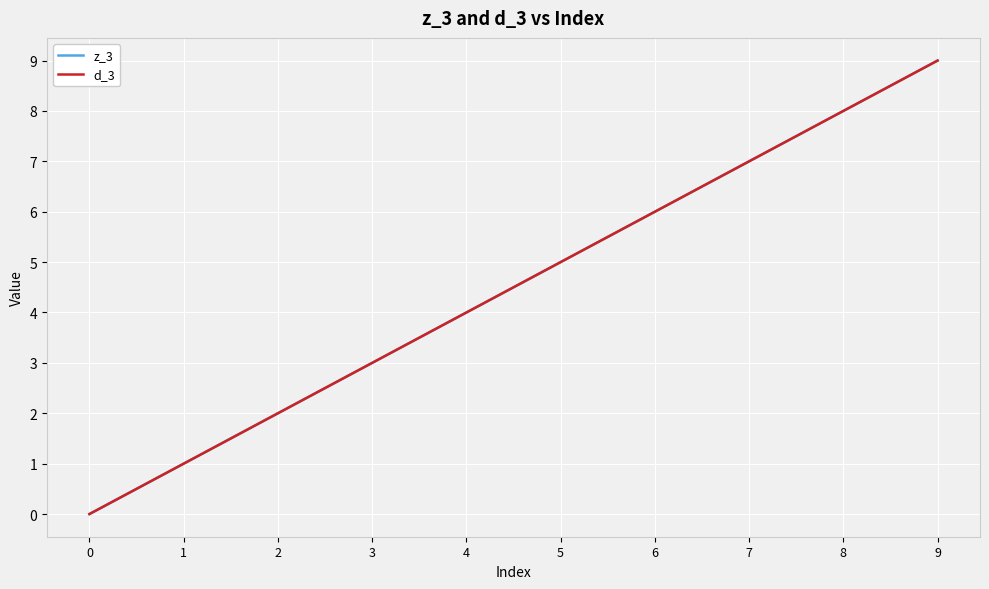

Rank the series by their maximum value, from highest to lowest.

z_3, d_3